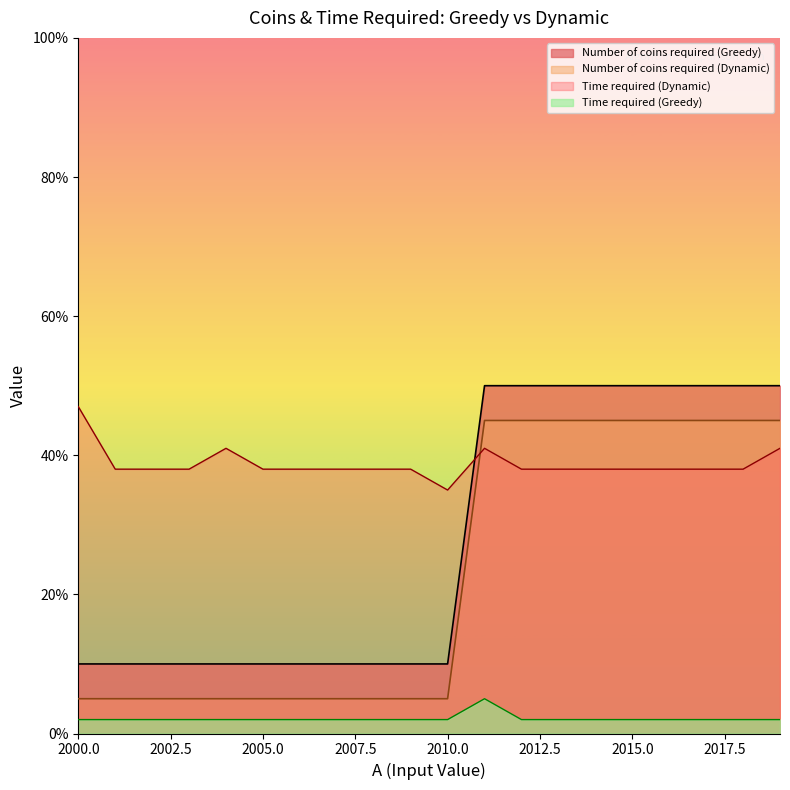

Rank the series at 2003 from lowest to highest value.

Time required (Greedy), Number of coins required (Dynamic), Number of coins required (Greedy), Time required (Dynamic)